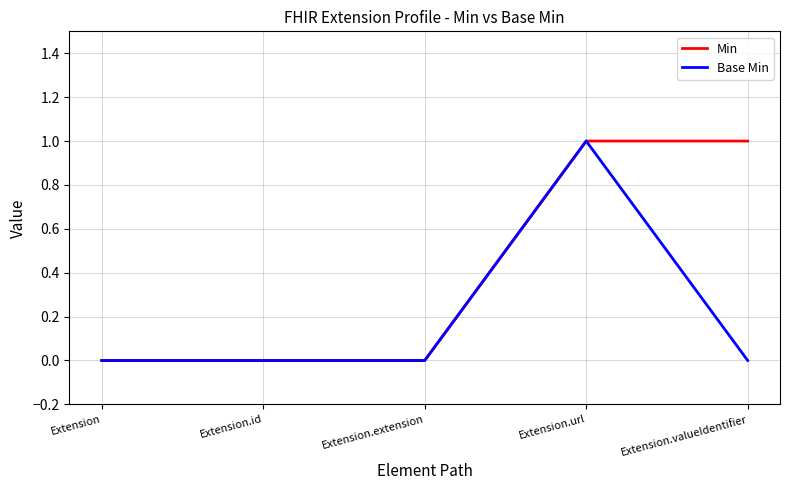

Is it true that Base Min equals 1 at Extension.url?

True